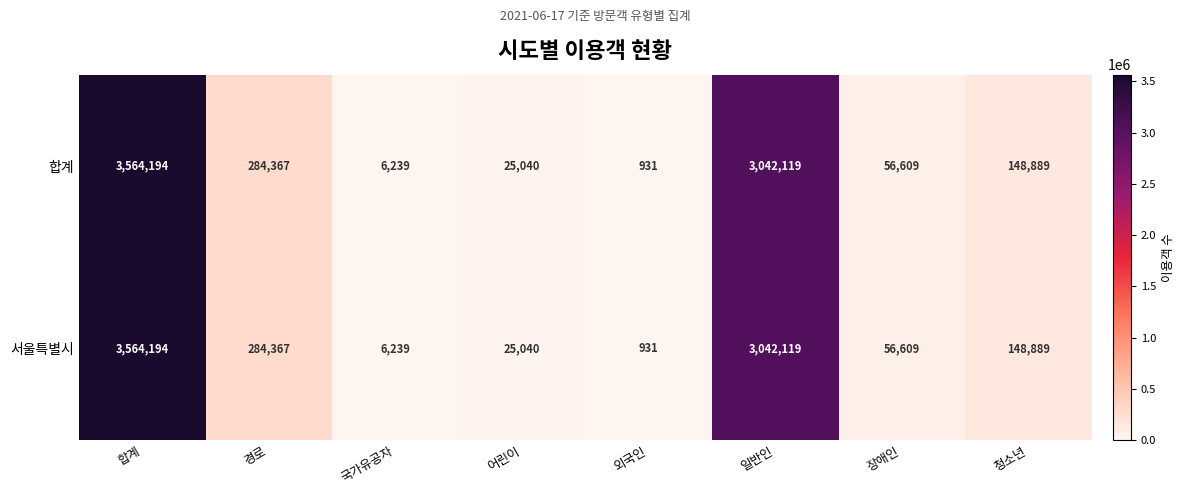

Rank the categories by 합계 value from lowest to highest.

외국인, 국가유공자, 어린이, 장애인, 청소년, 경로, 일반인, 합계